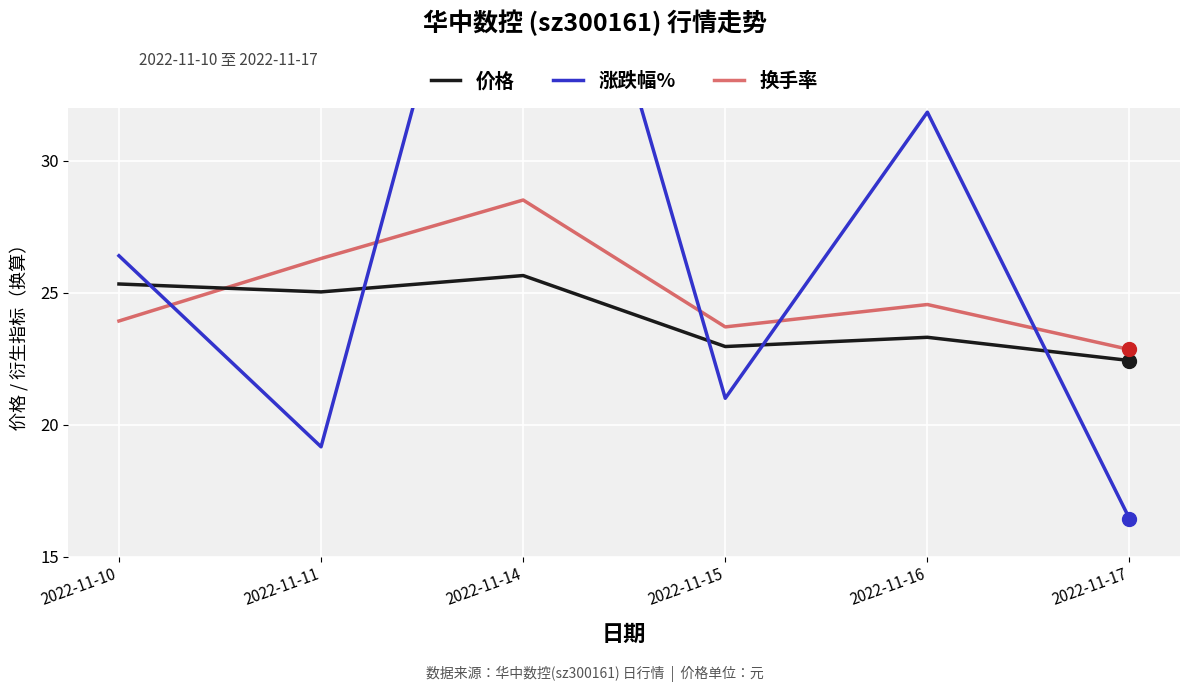

Which series ends up on top after the final intersection of 价格 and 涨跌幅%?

价格